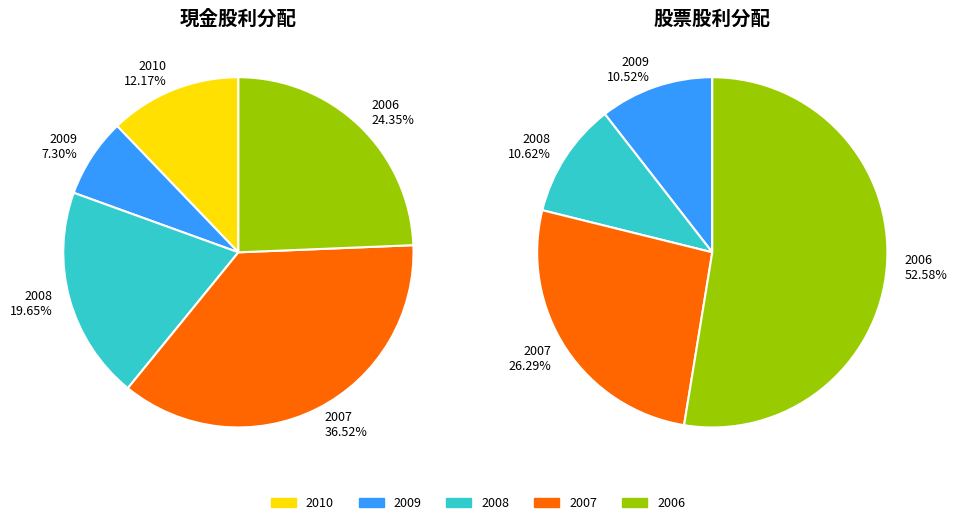

Rank the categories by 現金股利(盈餘) value from lowest to highest.

2009, 2010, 2008, 2006, 2007